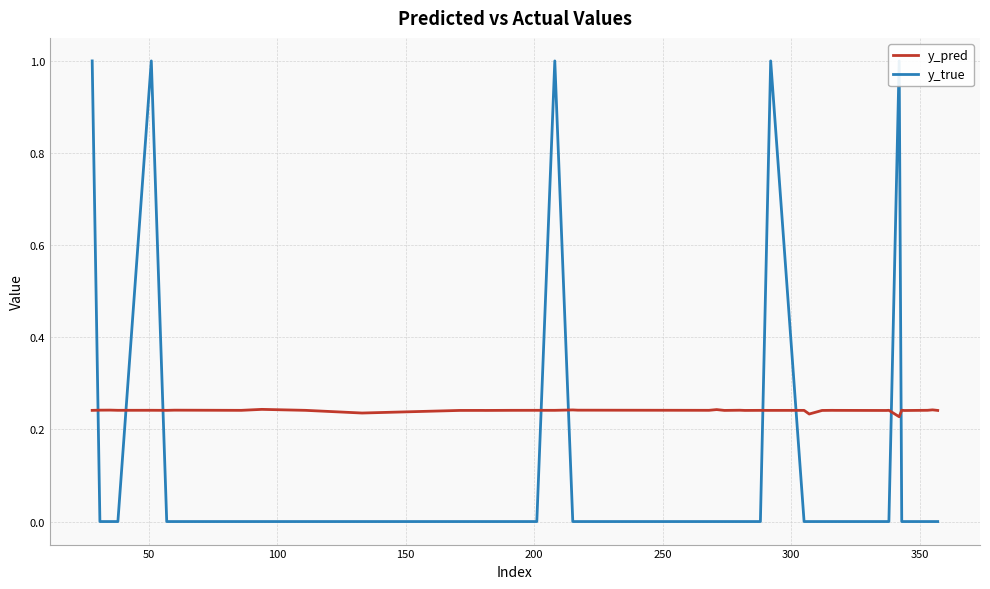

What is the difference between the maximum and minimum values in the y_true series?

1.0